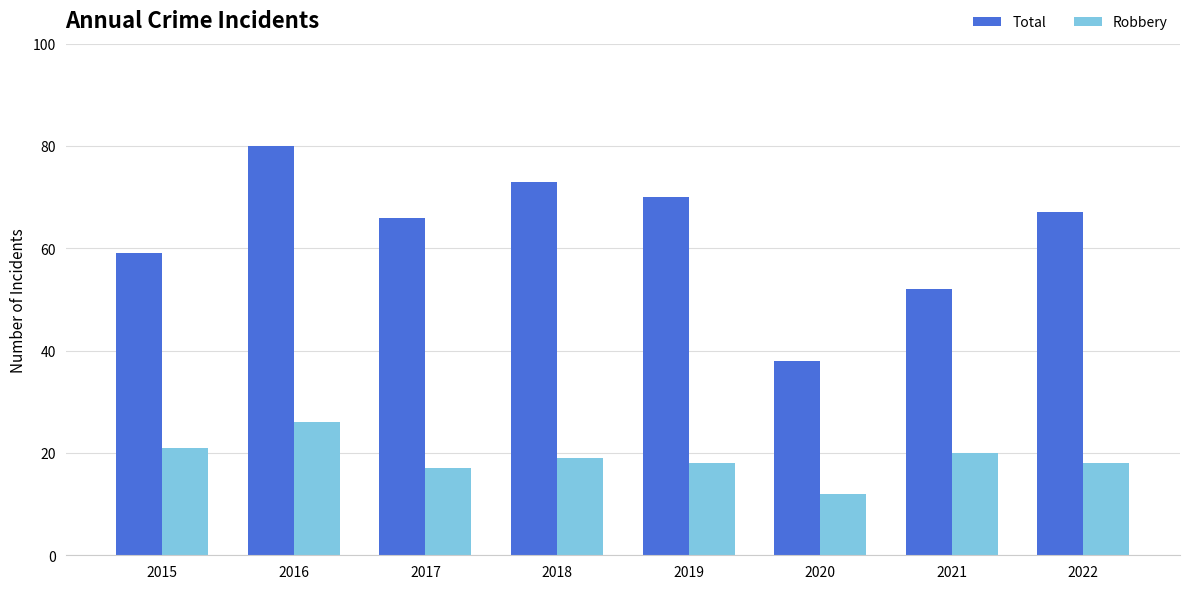

How many data points does each series have?

8